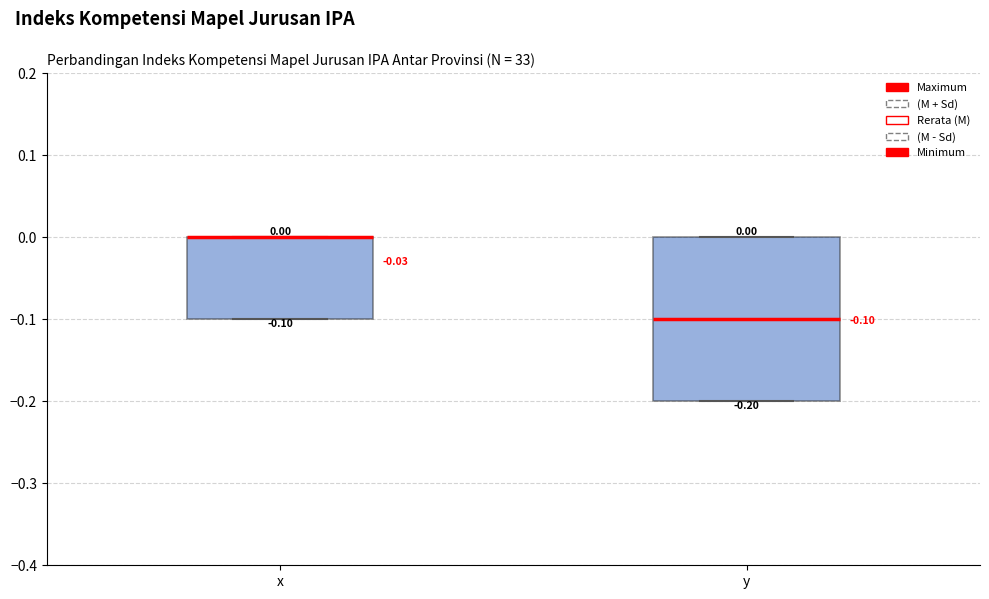

Comparing the boxes themselves (not the whiskers), which one is the tallest?

y